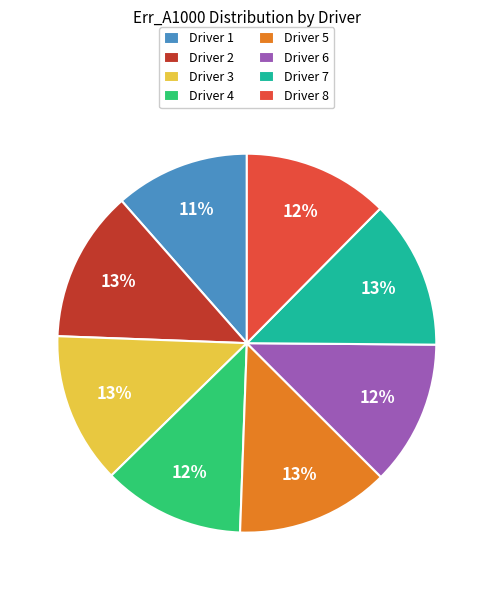

To the nearest percent, what is the average slice percentage?

12%